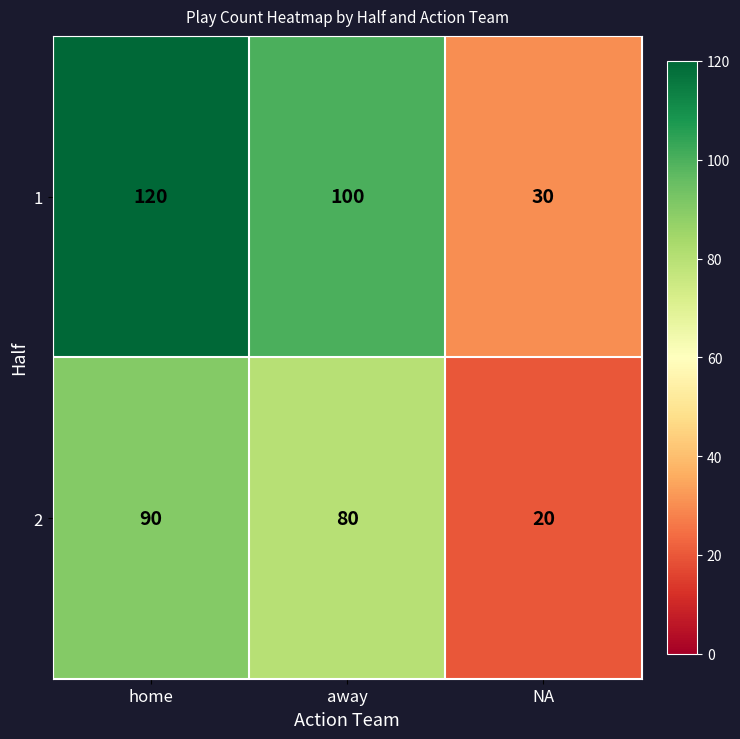

What is the average value of the 1 series?

83